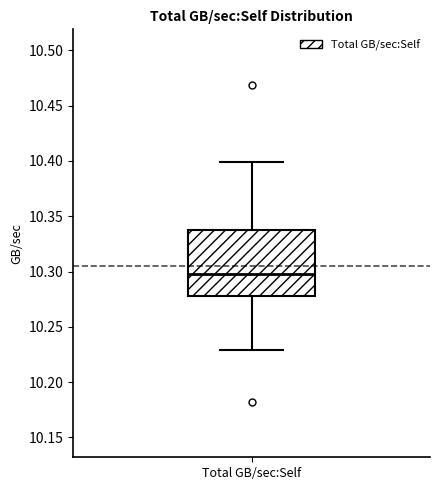

Read this box plot against the y-axis: the position of the median line, the range covered by the box, and the ends of both whiskers. The values are not printed on the chart, so give them approximately, as read against the axis.

median 10.300, box 10.280 to 10.335, whiskers 10.230 to 10.400